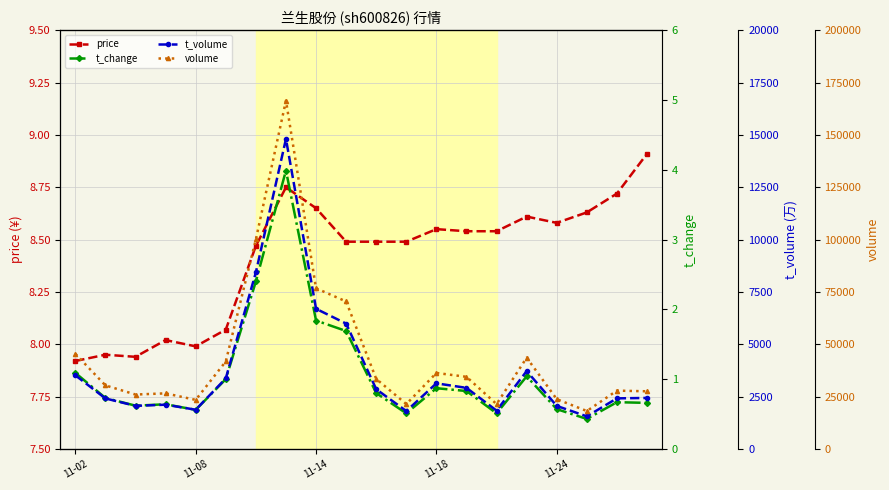

What is the difference between the maximum and minimum values in the t_volume series?

13254.0